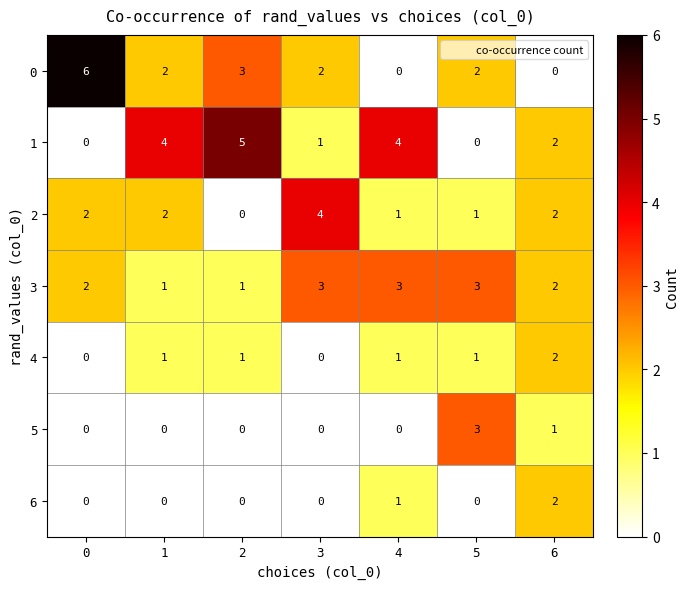

What is the sum of the 5 values at 5 and 0?

3